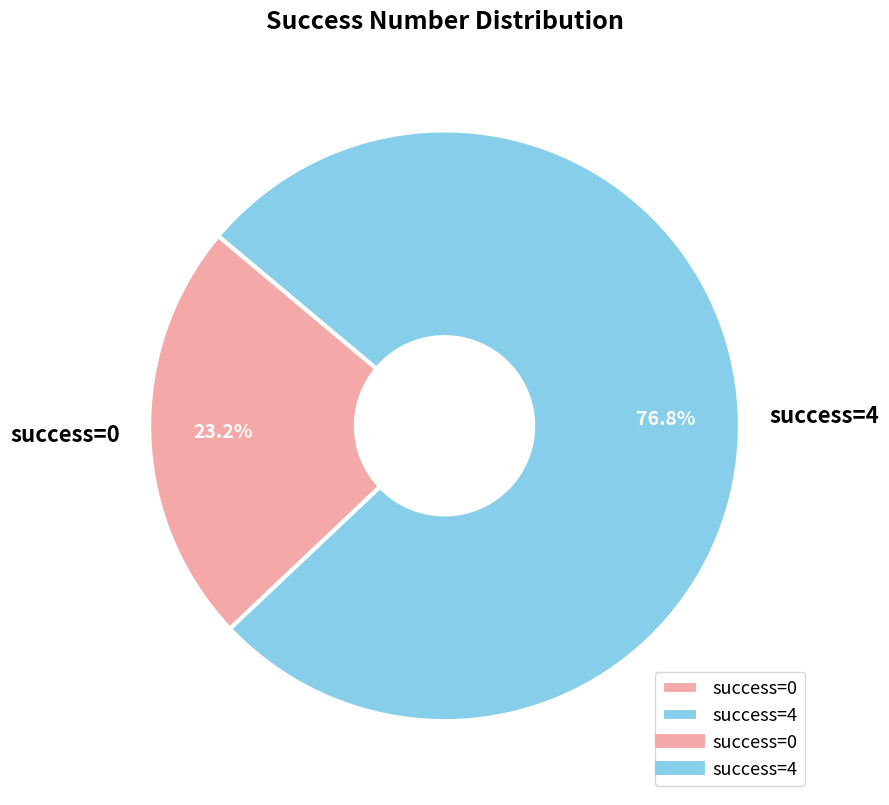

Is there any slice that represents more than half of the pie?

Yes